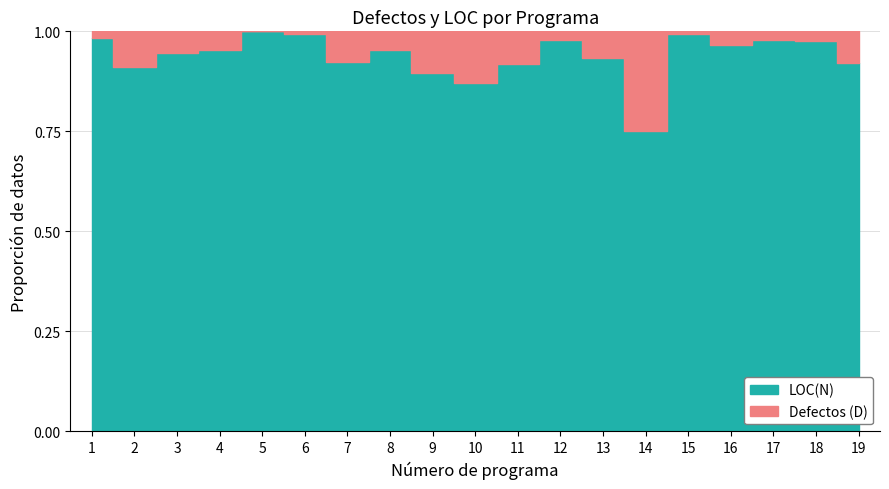

What is the value of the Defectos (D) point at the 15th from the left?

1